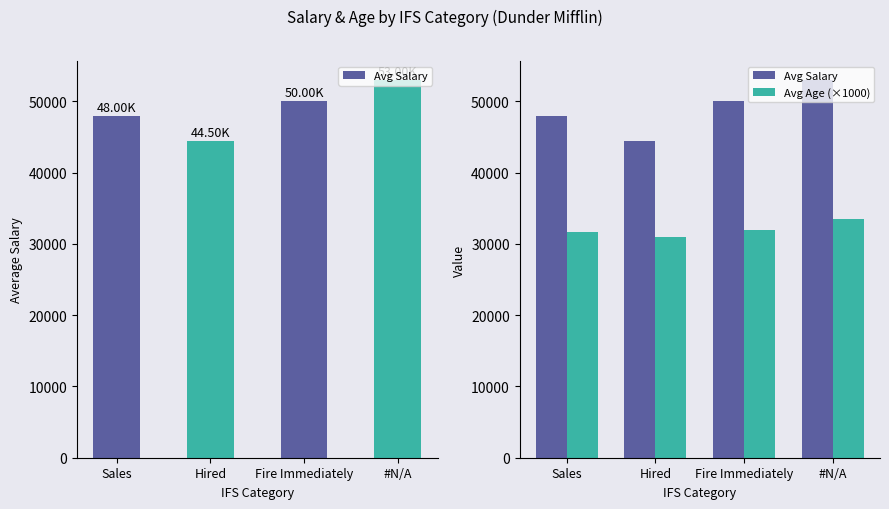

At how many categories does at least one series exceed 35091?

4